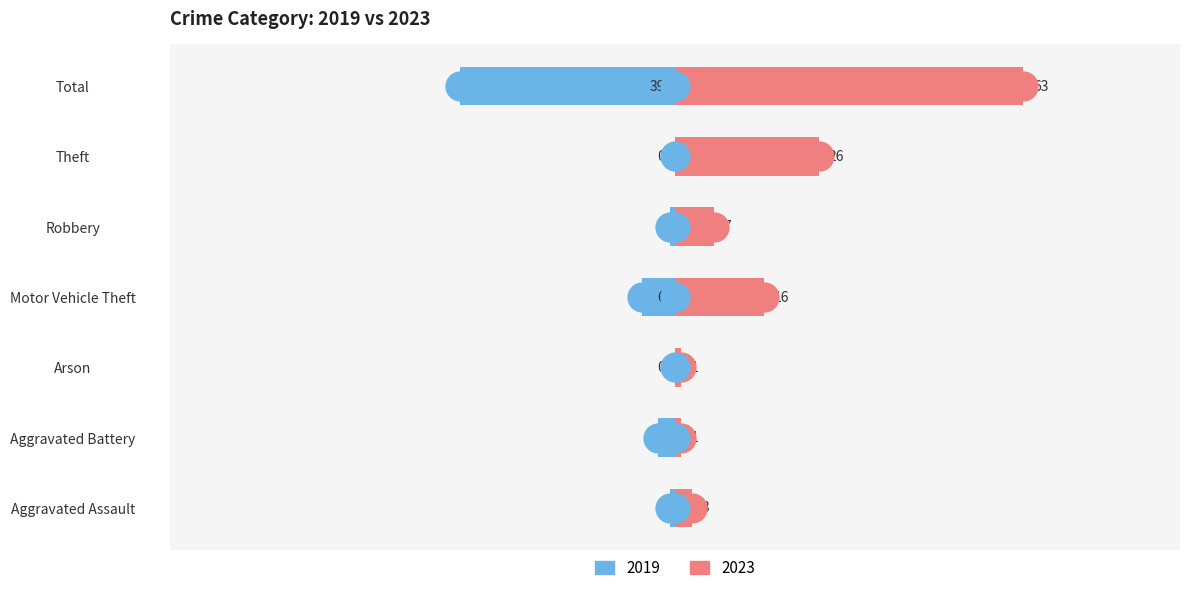

What is the difference between the maximum and second lowest values in the 2023 (Right) series?

62